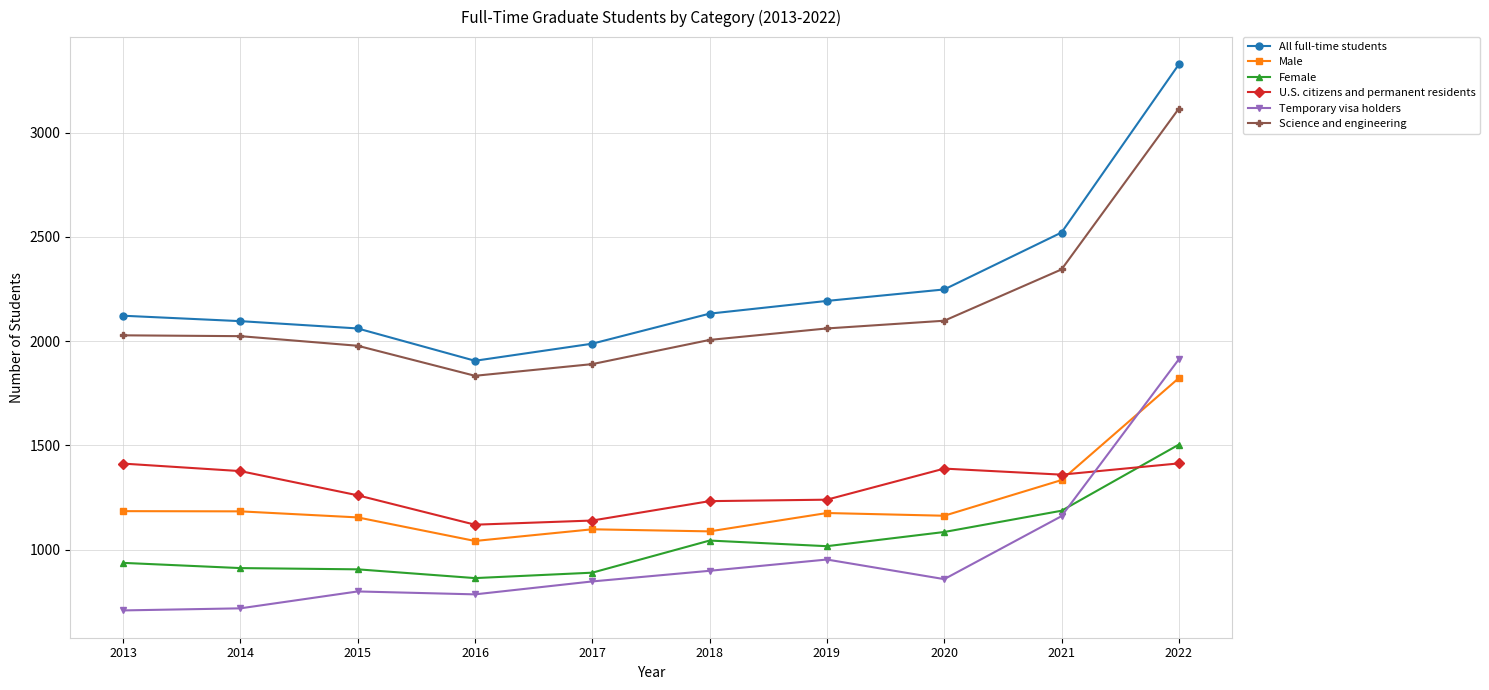

What is the value of the U.S. citizens and permanent residents point at the 2nd from the left?

1377